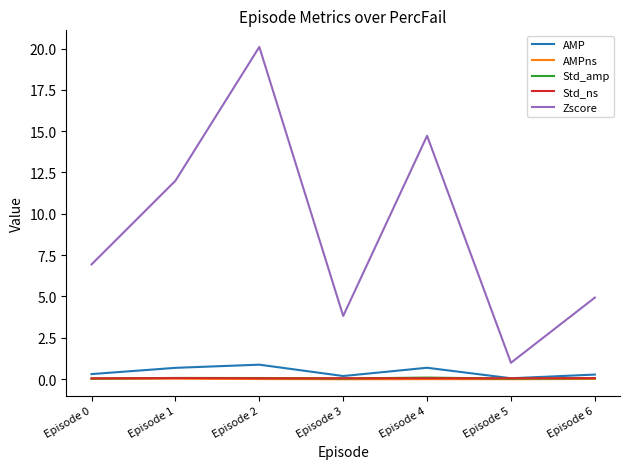

True or false: Std_amp and Zscore cross at least once.

False